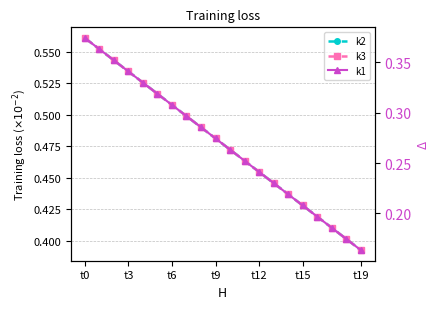

True or false: k1 and k2 cross at least once.

False